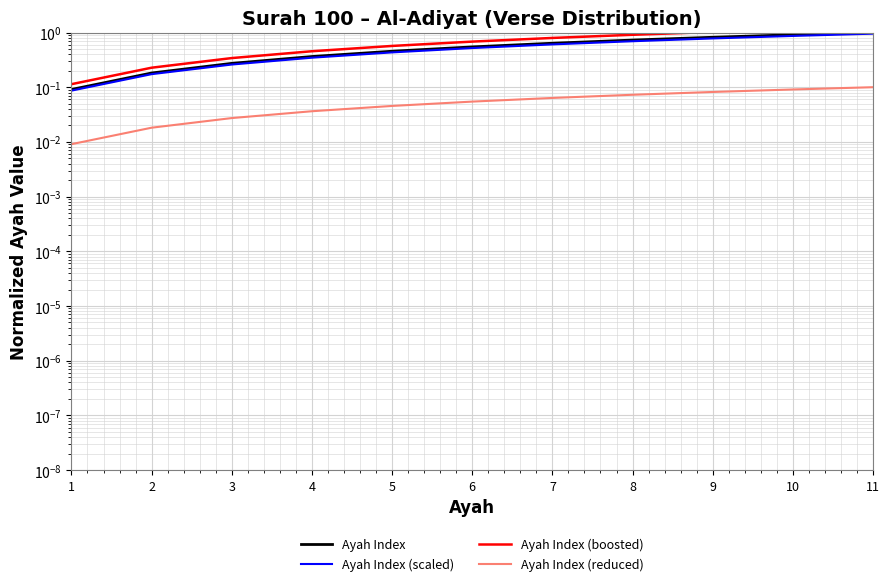

Which category has the lowest value across all series?

1